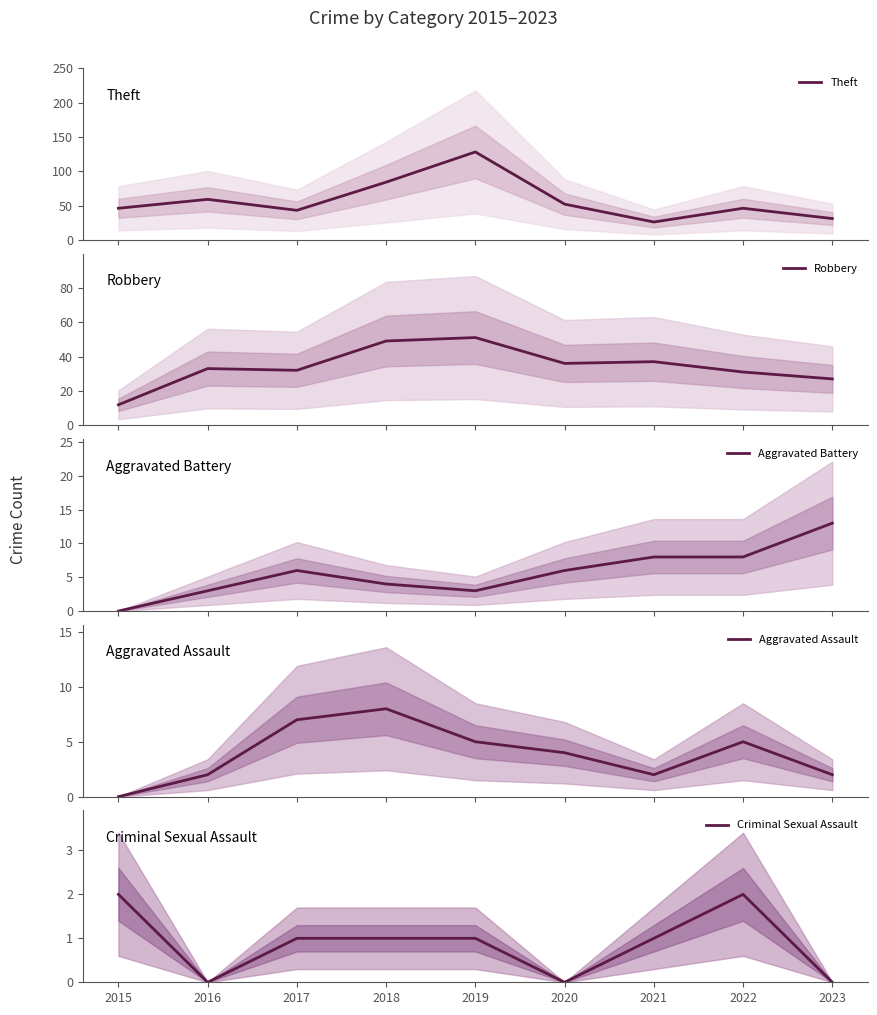

What are all the series names shown in the legend?

Theft, Robbery, Aggravated Battery, Aggravated Assault, Criminal Sexual Assault